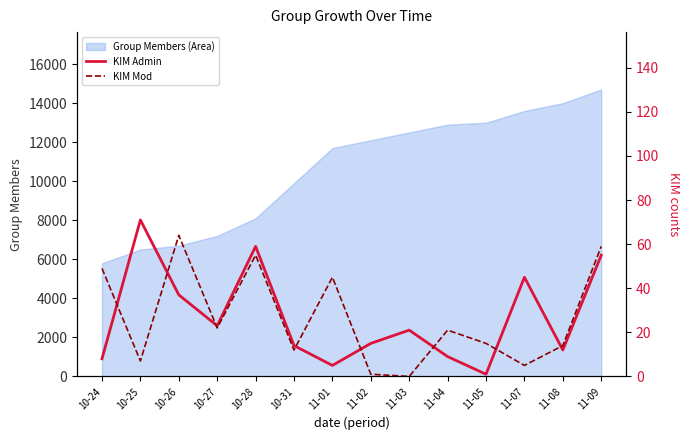

What is the lowest value of the Group Members (Area) series?

5800